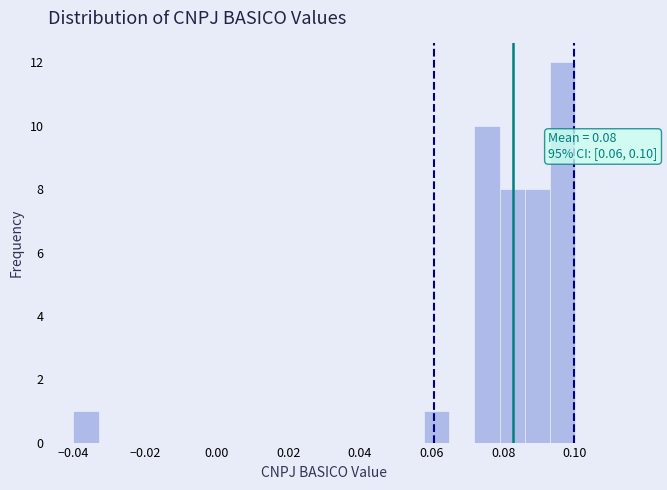

Read against the x-axis, roughly where is the centre of the tallest bar?

0.096